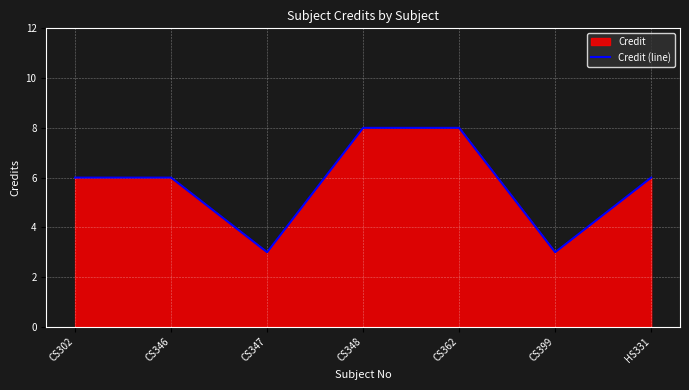

What value does the data have at CS302?

6